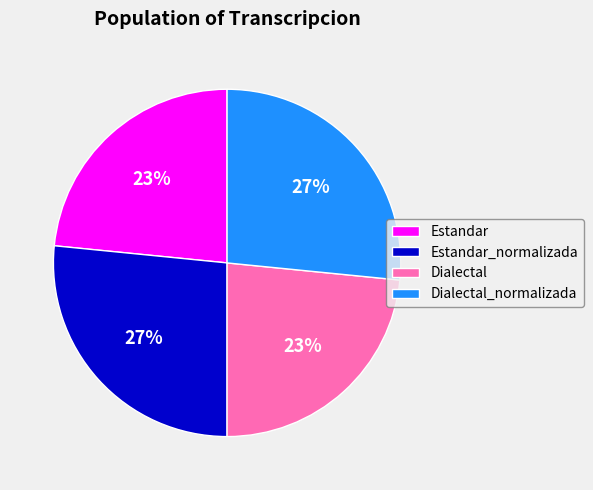

Combined, do Estandar and Dialectal account for over 50%?

No